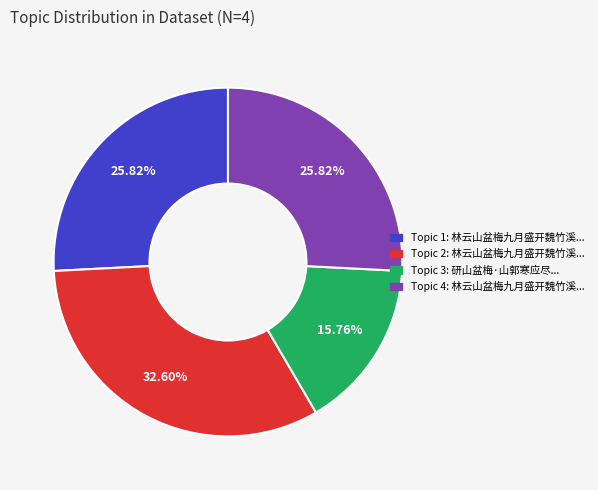

Is there a majority slice in this chart?

No